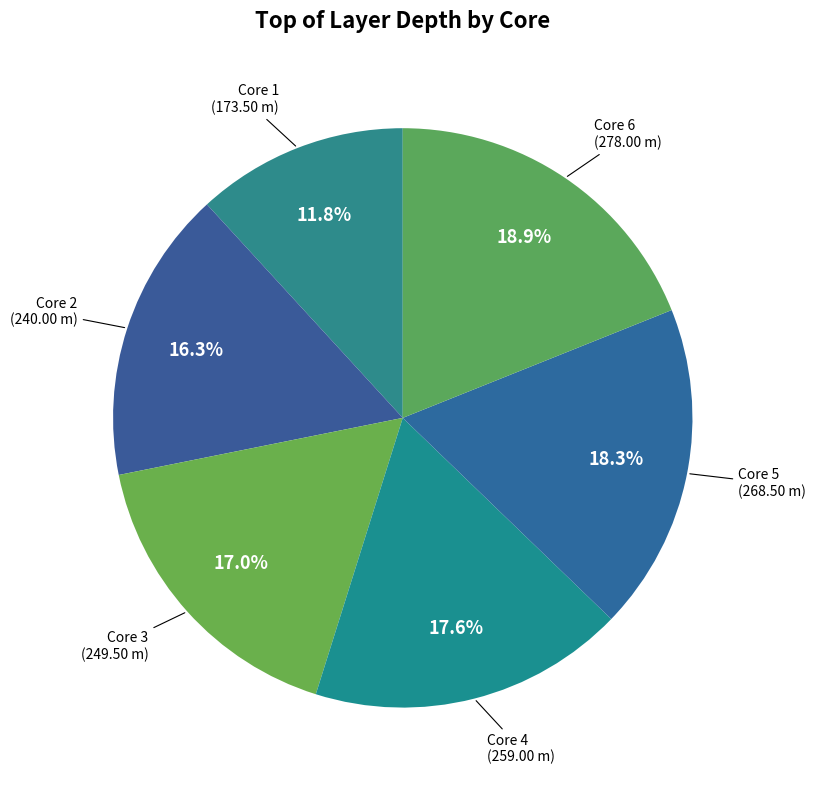

Do Core 6 and Core 3 together represent more than half of the pie?

No